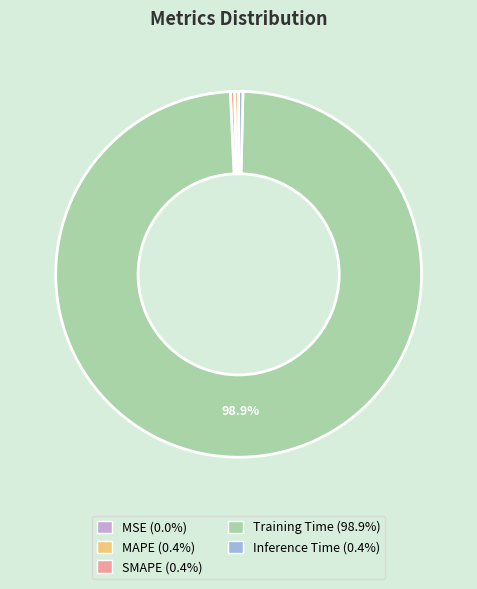

To the nearest percent, what is the average slice percentage?

20%